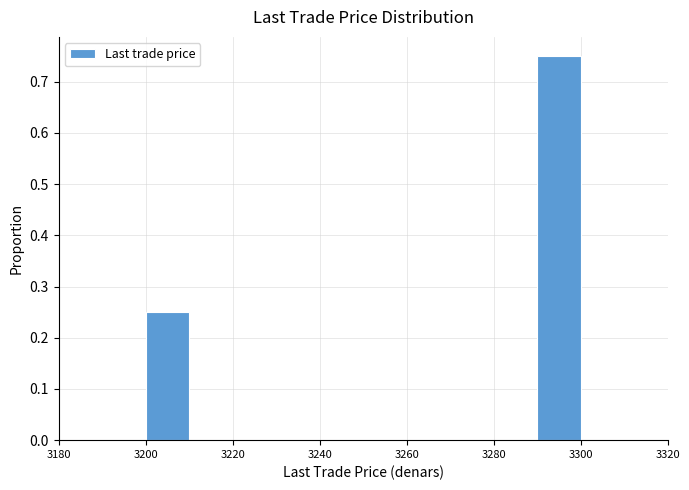

Reading left to right, list every bar in this chart as the range it spans on the x-axis followed by its height. The values are not printed on the chart, so give them approximately, as read against the axis.

3200 to 3210: 0.25
3210 to 3220: 0
3220 to 3230: 0
3230 to 3240: 0
3240 to 3250: 0
3250 to 3260: 0
3260 to 3270: 0
3270 to 3280: 0
3280 to 3290: 0
3290 to 3300: 0.75